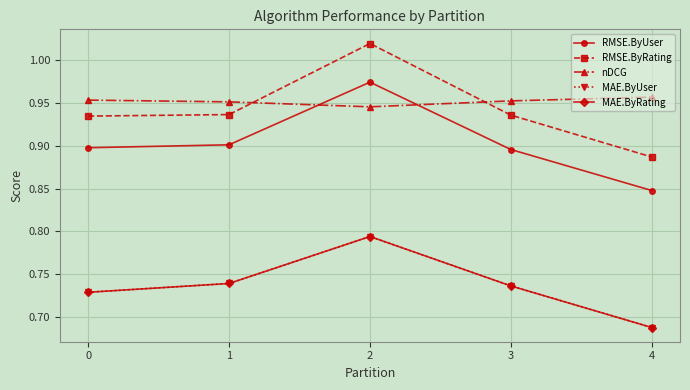

Does the chart have visible grid lines?

Yes